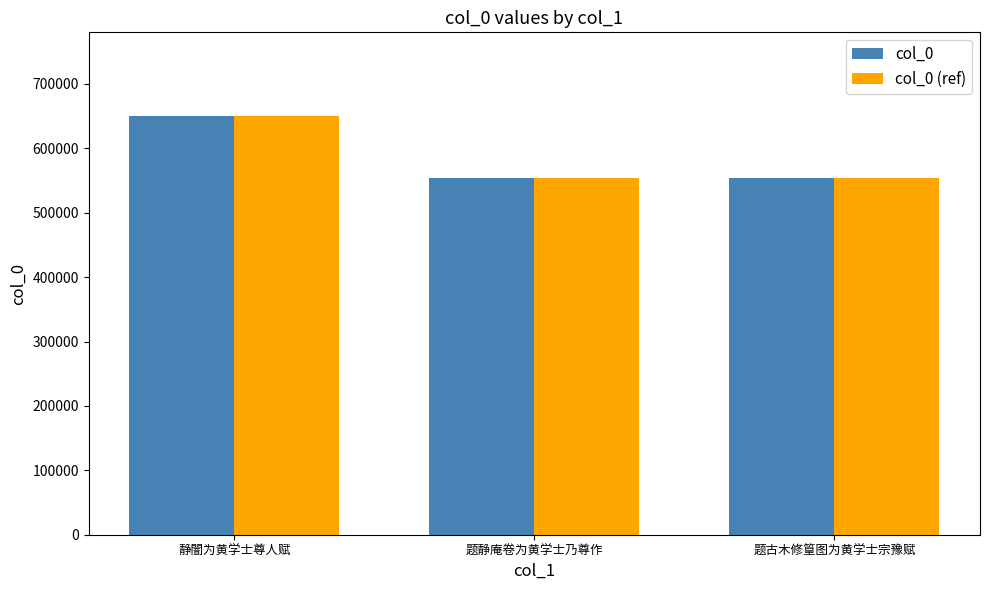

Which label corresponds to the largest value in the chart?

静闇为黄学士尊人赋